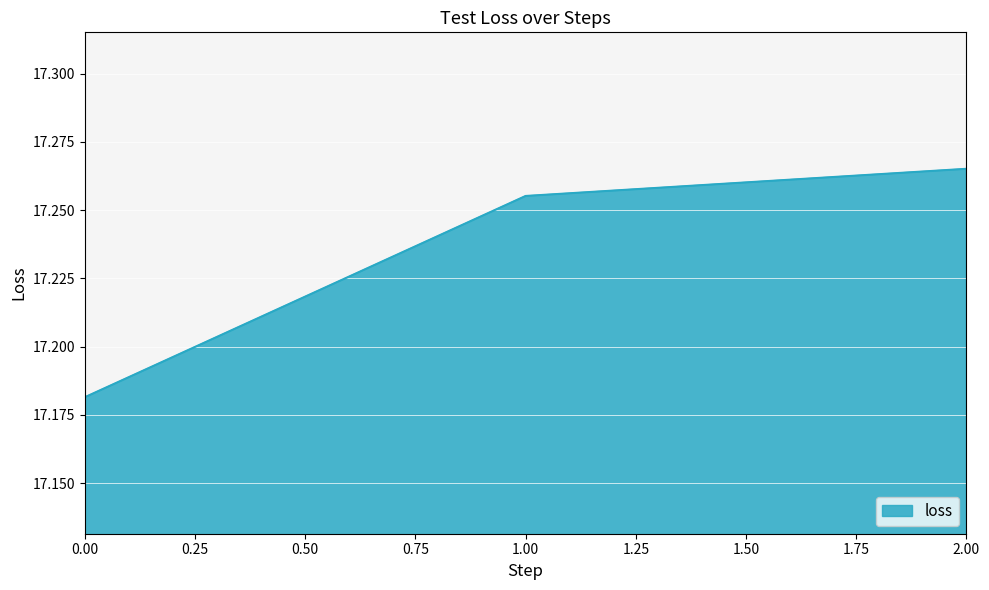

What position from the left is 0.00?

1